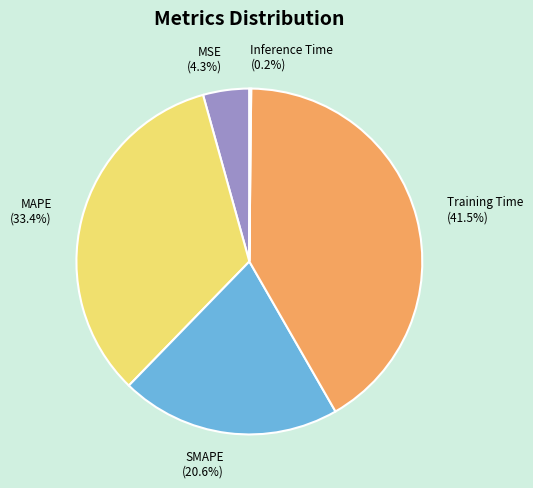

To the nearest percent, what is the difference between the MSE and MAPE slice percentages?

29%